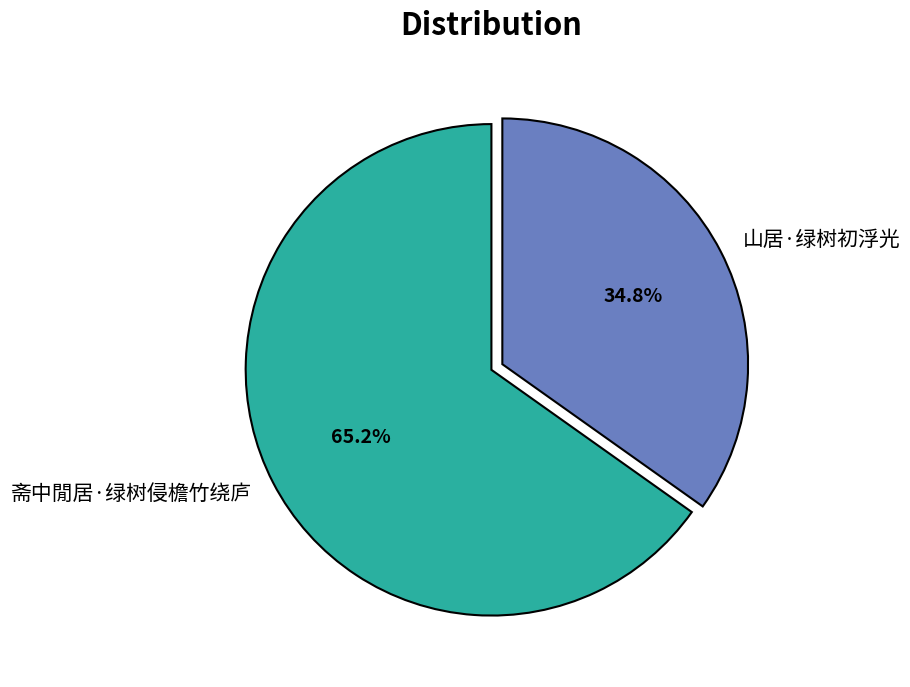

Is it true that 山居·绿树初浮光 is 26% of the pie?

False